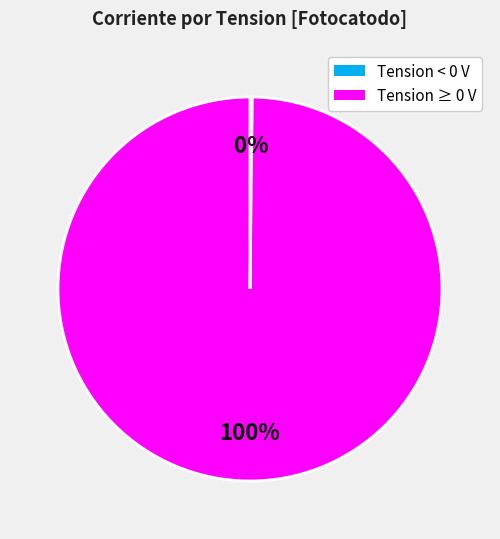

To the nearest percent, what is the difference between the largest and smallest slice percentages?

100%